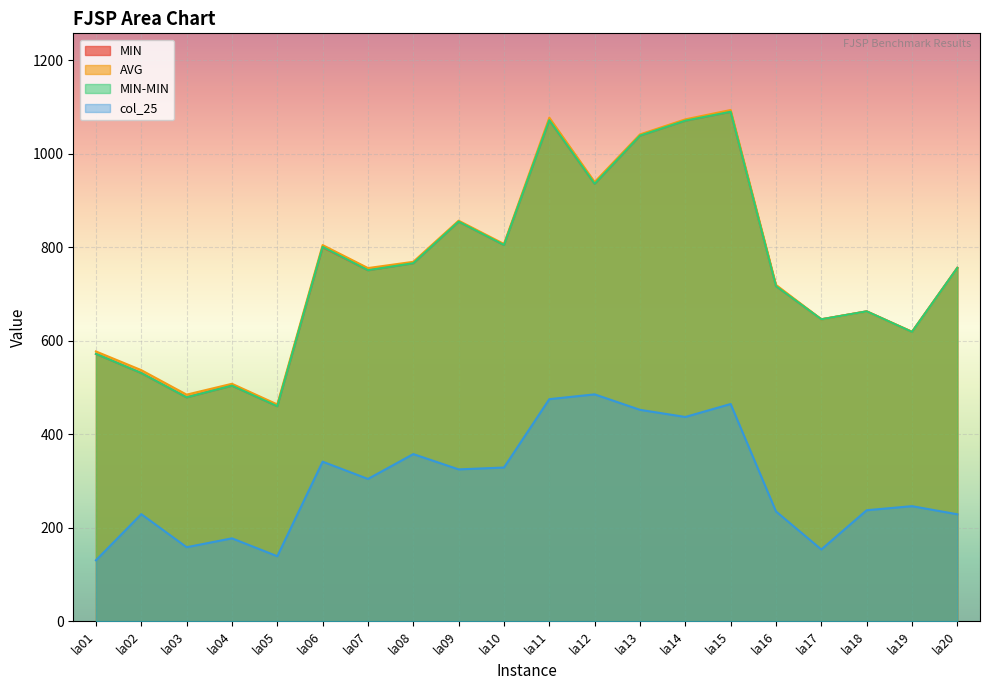

The value of AVG at la16 is 1221.2. True or false?

False